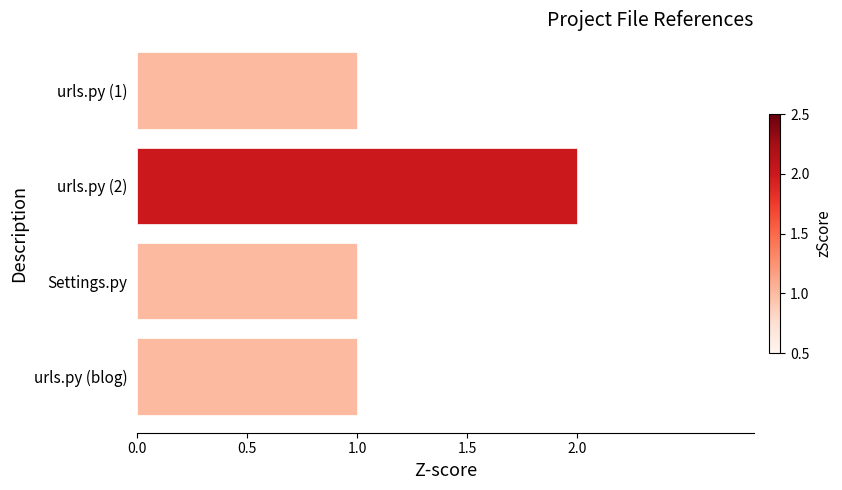

What is the label of the 3rd bar from the top?

Settings.py